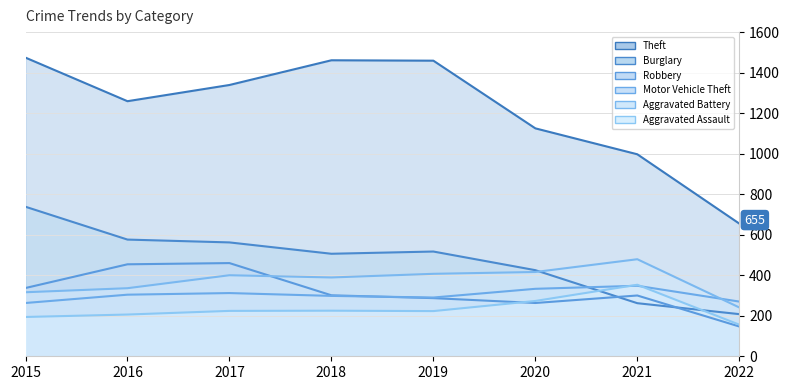

Is it true that Robbery equals 460 at 2017?

True